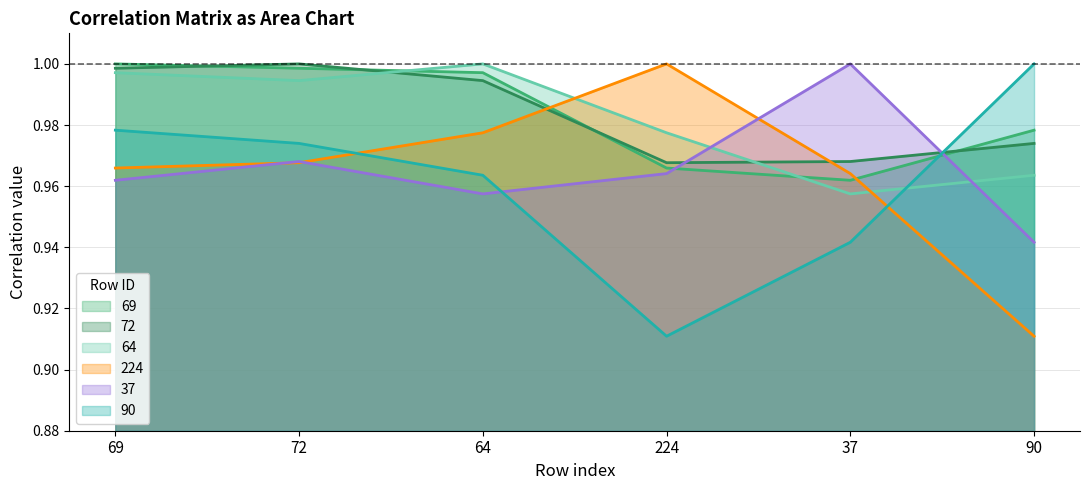

What is the maximum value shown in the chart?

1.0